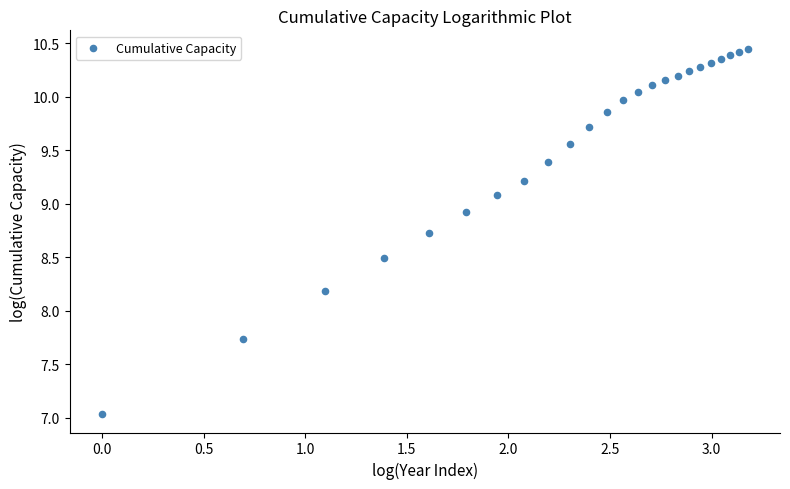

What Y value in the scatter plot is closest to 8?

8.2